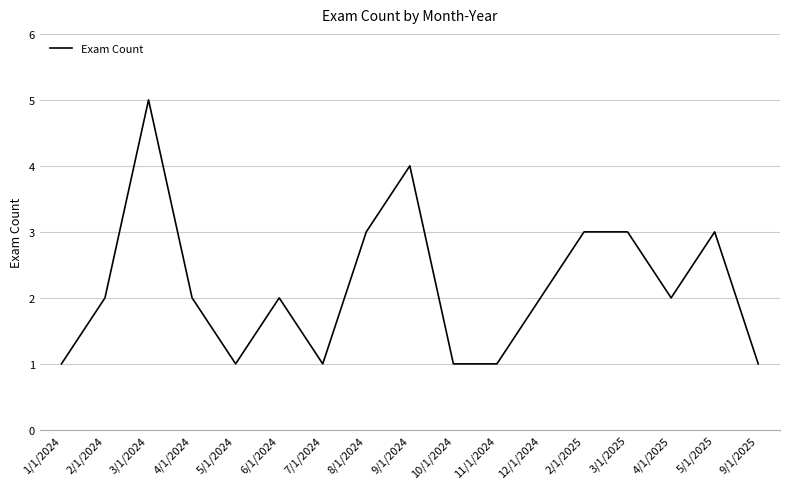

Does the chart have visible grid lines?

Yes